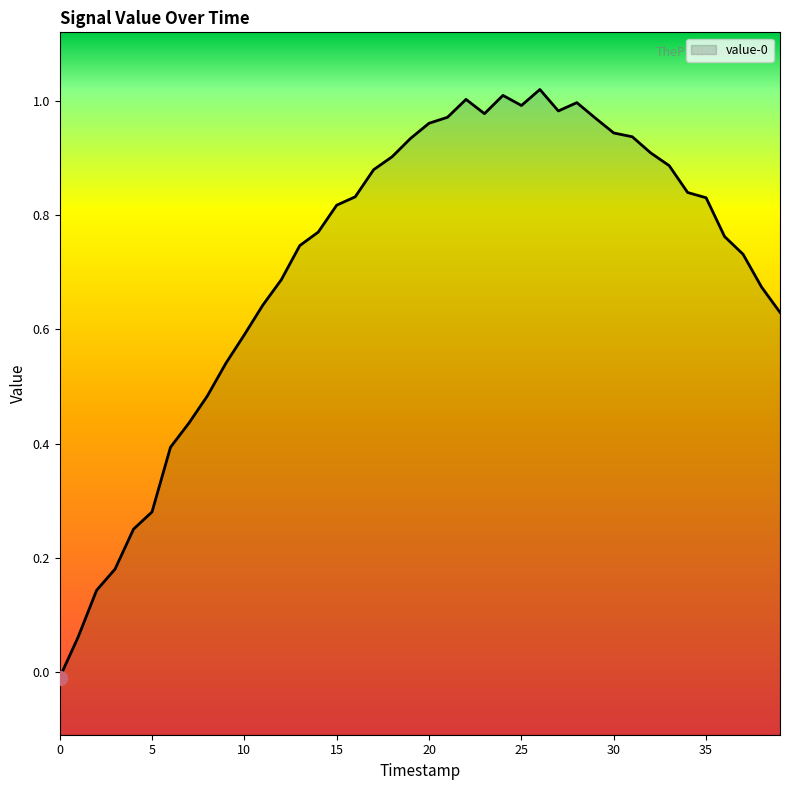

What is the value of the 4th point from the left?

0.2